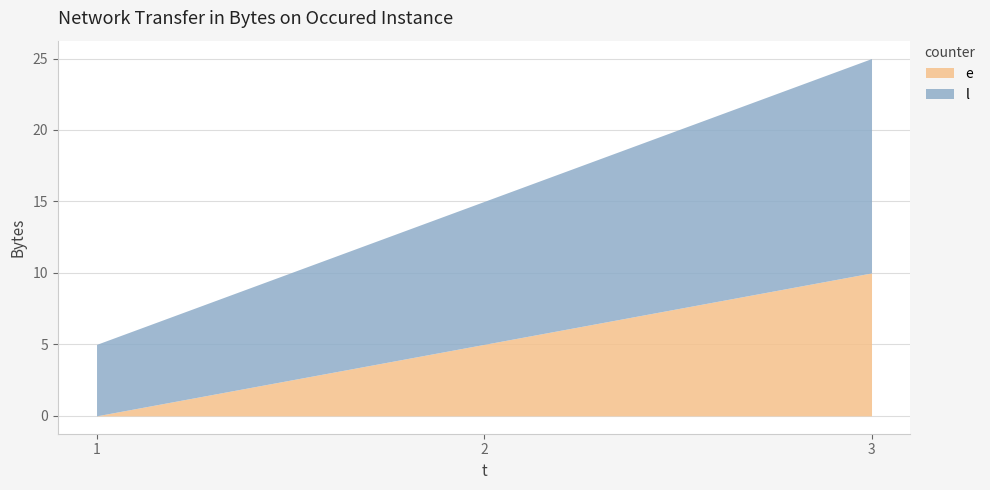

What is the value of the l point at the 1st from the left?

5